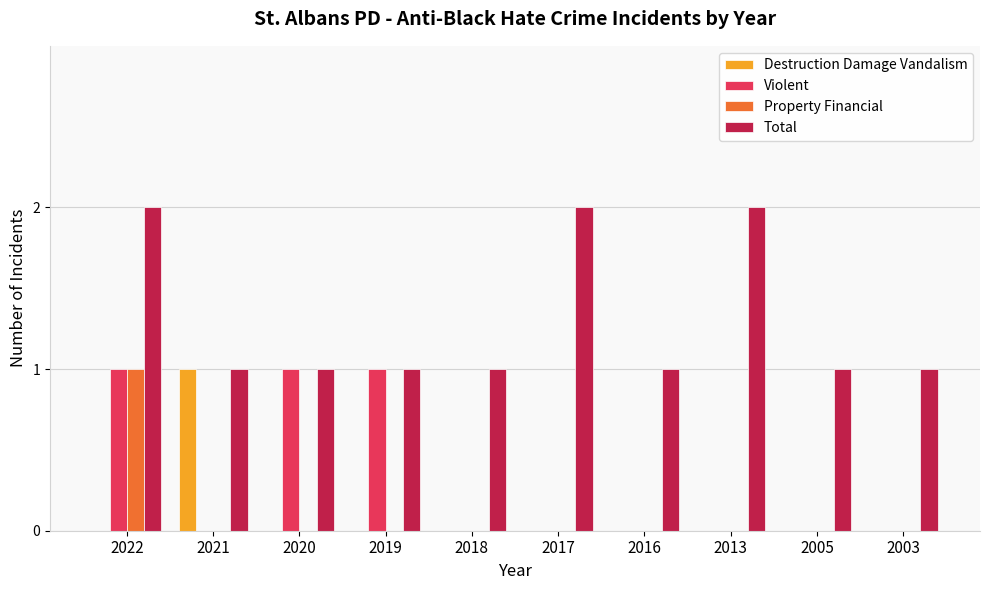

Which series has the largest total across all categories?

Total